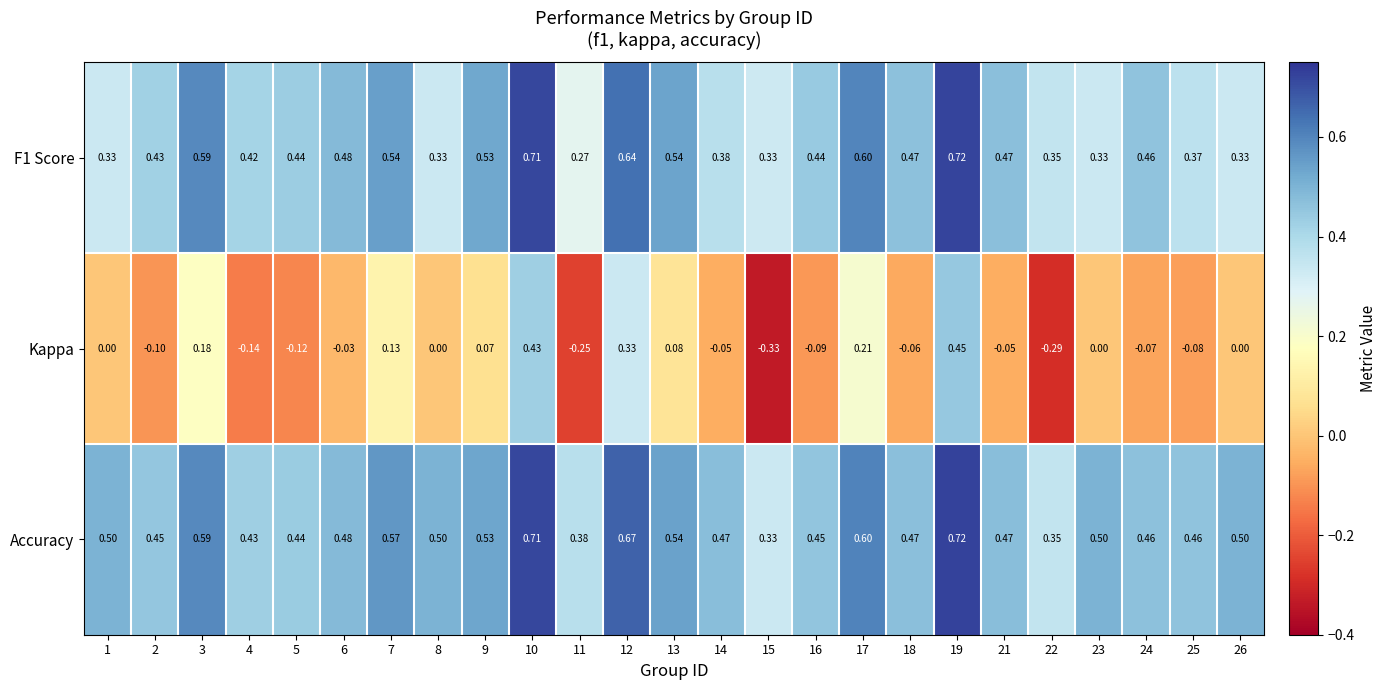

Which series has the largest total across all categories?

Accuracy